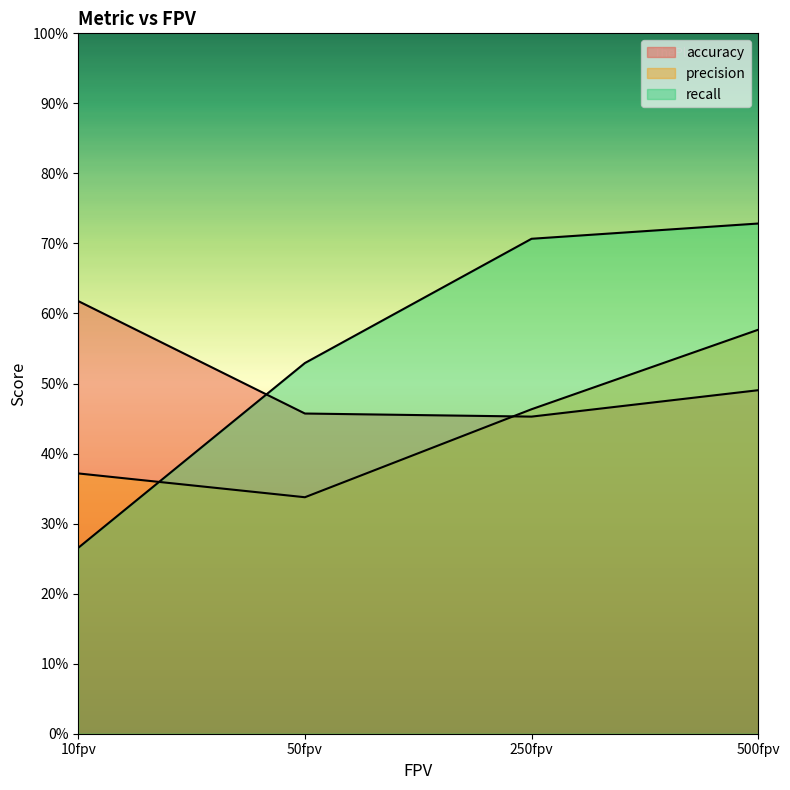

How many intersections are there between precision and recall?

1